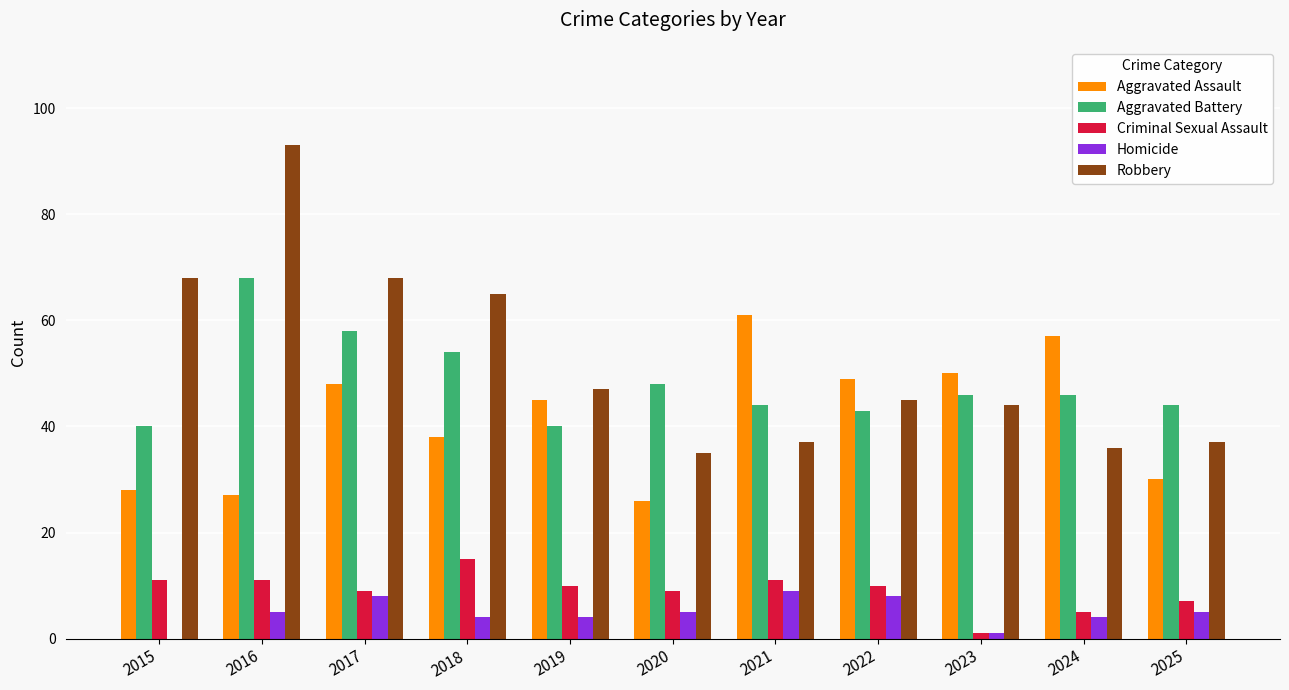

True or false: Robbery has a value of 68 at 2015.

True